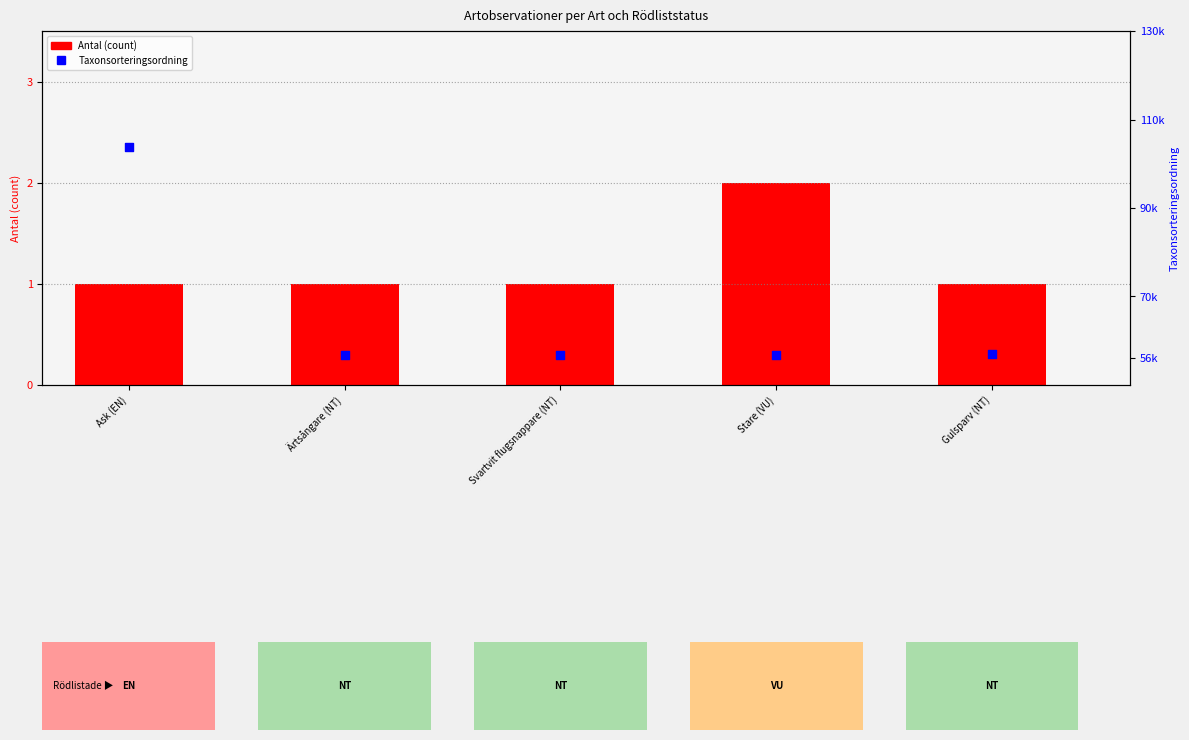

What is the total value across all series at Stare (VU)?

56781